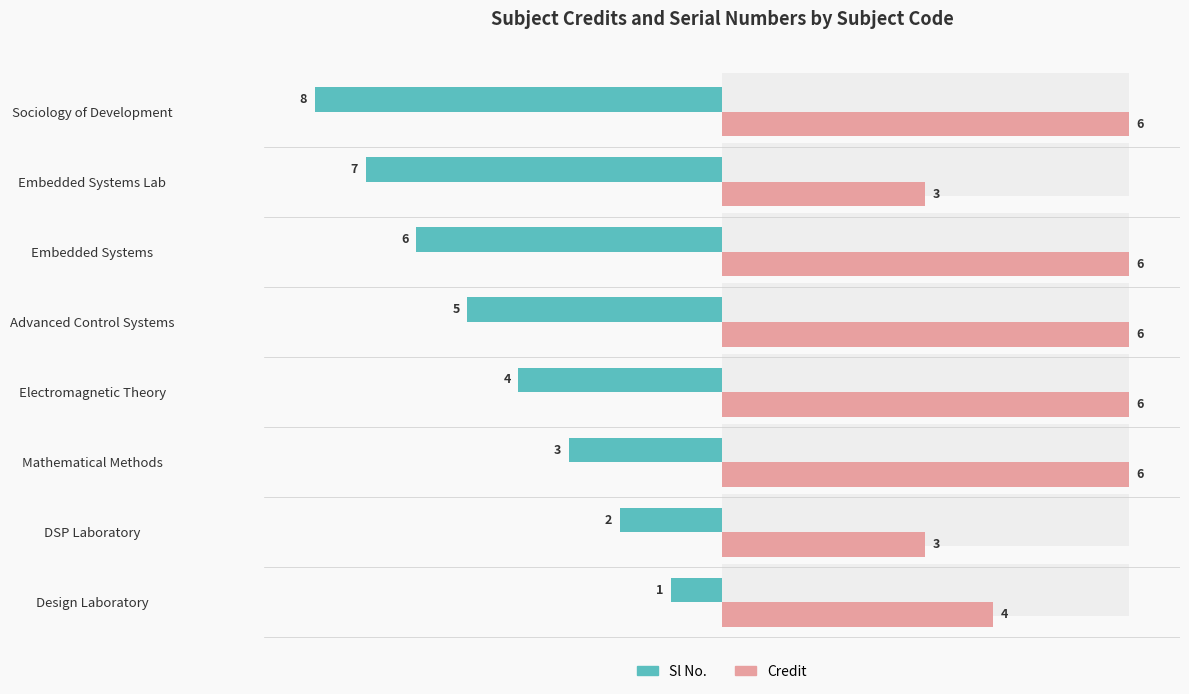

Which series has the widest spread of values?

Sl No.